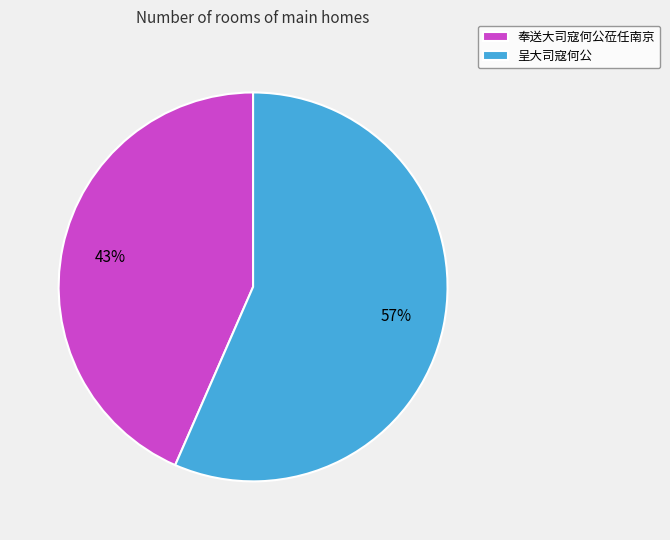

Approximately how many times larger is the value at 呈大司寇何公 compared to 奉送大司寇何公莅任南京?

1.3